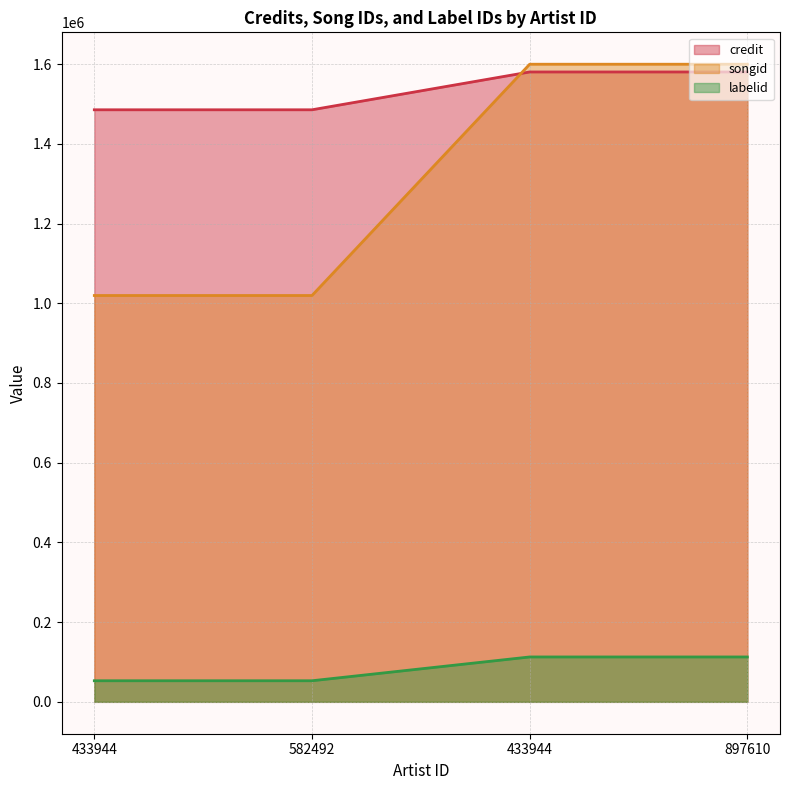

Reading right to left, list all the values displayed in this chart.

credit: 1580156	1580156	1485271	1485271
songid: 1599601	1599601	1019366	1019366
labelid: 112606	112606	52899	52899